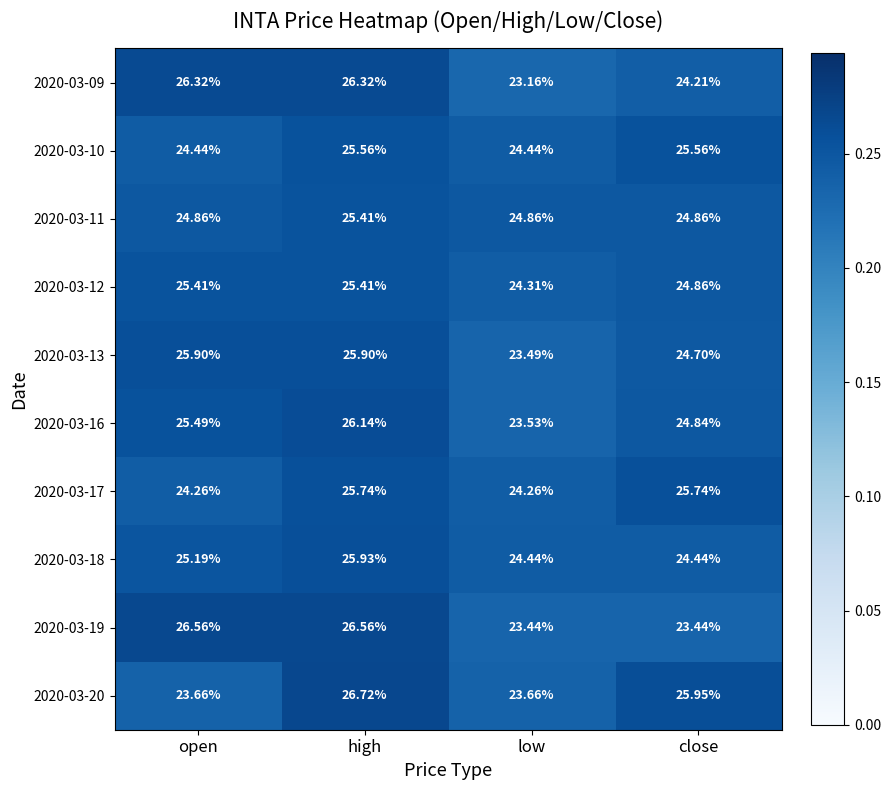

What value does the 2020-03-10 series have at high?

0.3